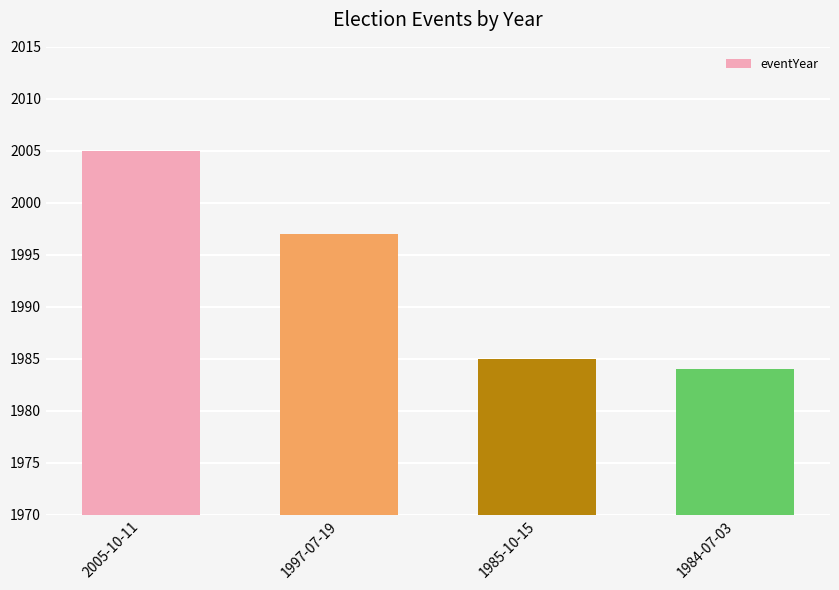

How many data points does each series have?

4